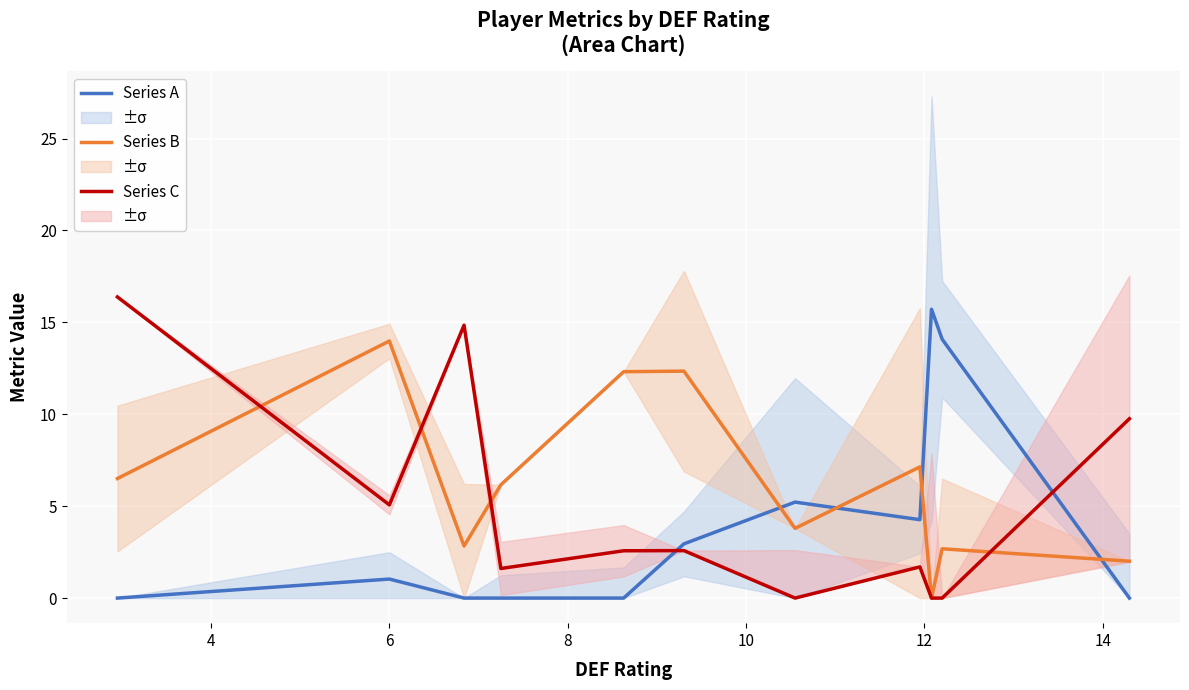

What is the value of the Series C point at the 1st from the left?

16.4